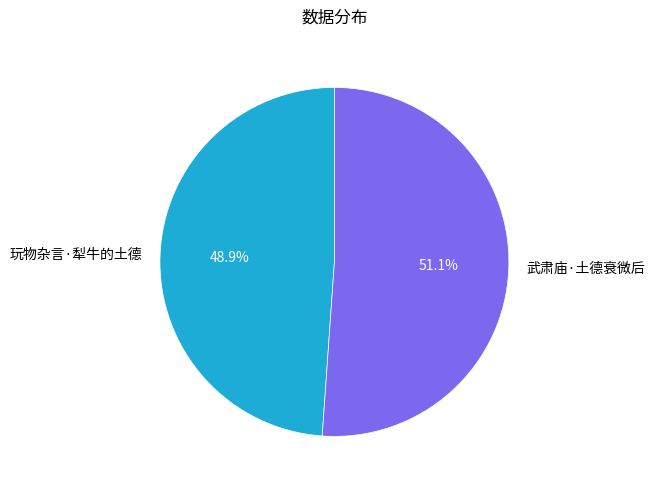

How many segments does this pie chart have?

2